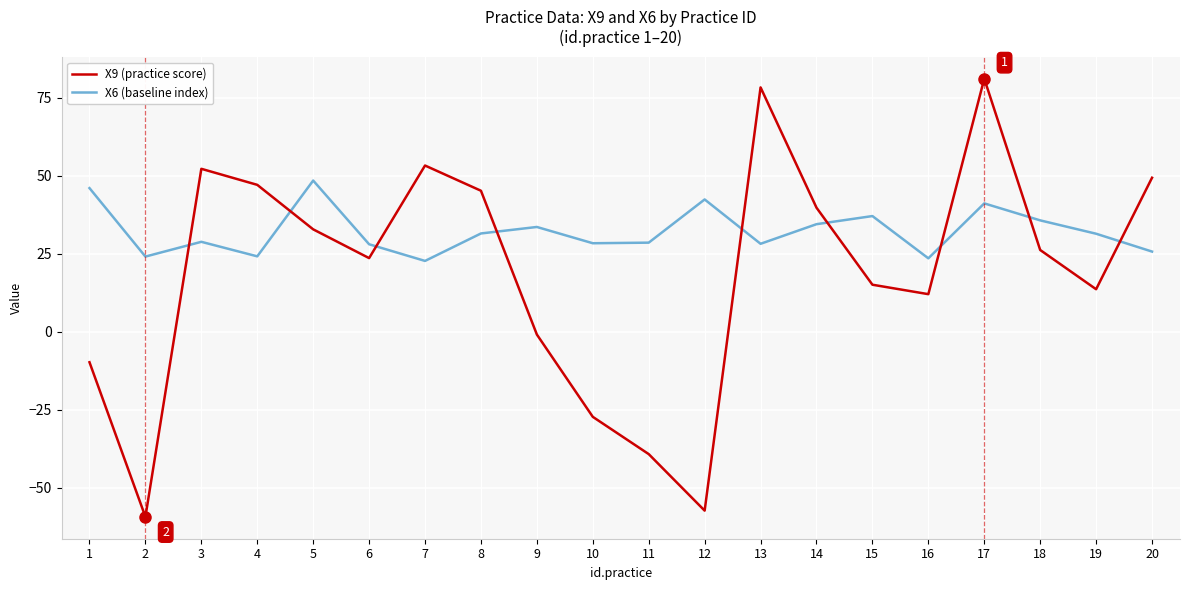

At which category is the sum across all series the highest?

17